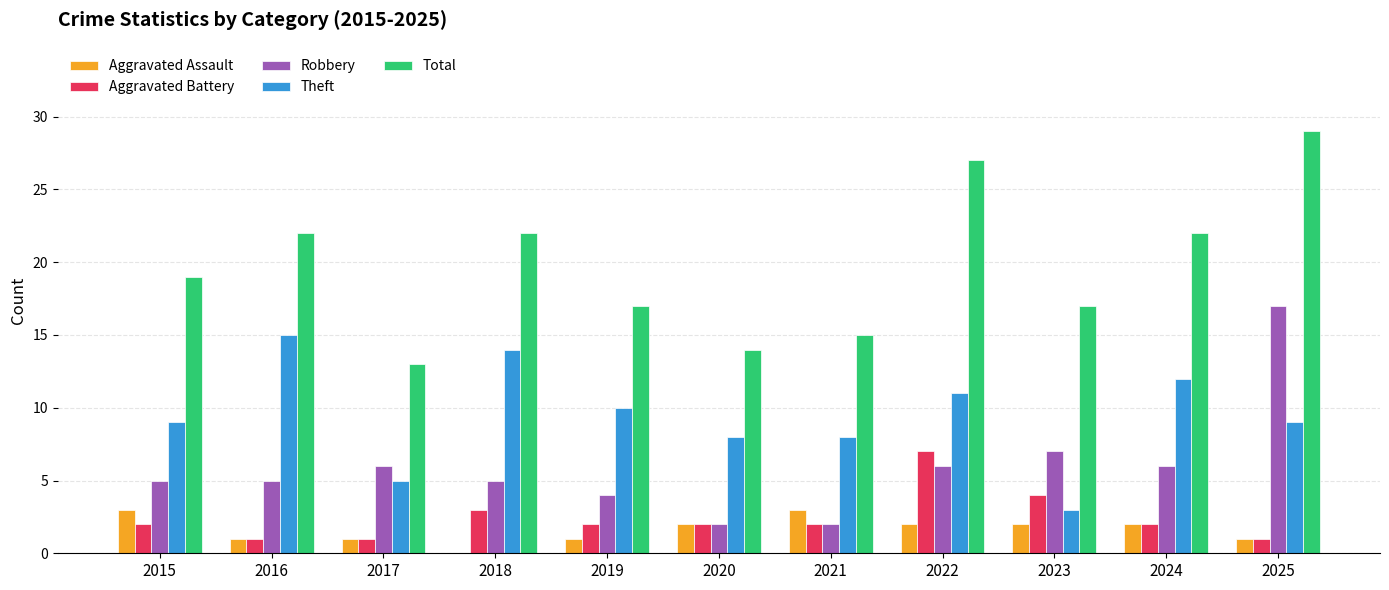

What is the sum of the Aggravated Battery values at 2016 and 2021?

3